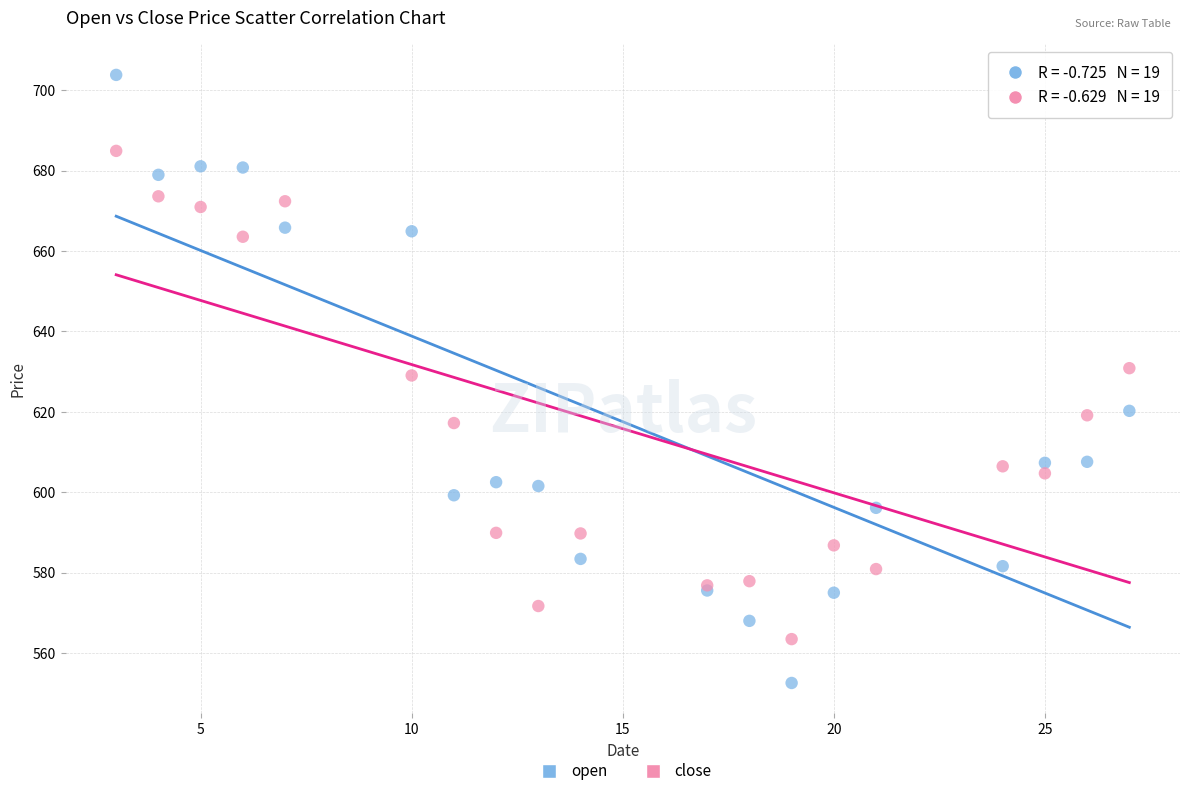

Which series contains the lowest Y value?

open